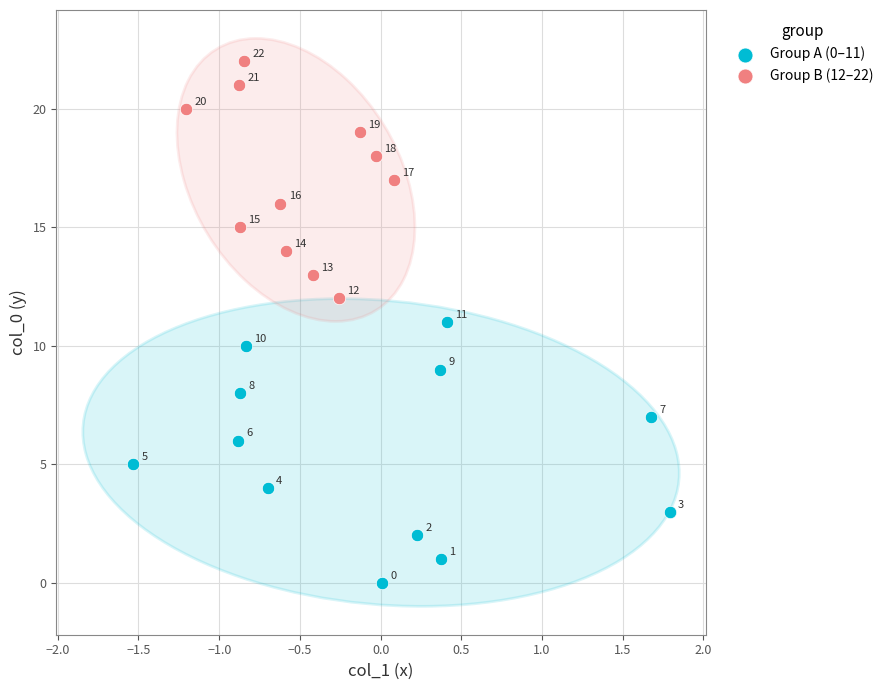

Which series contains the lowest Y value?

Group A (0–11)